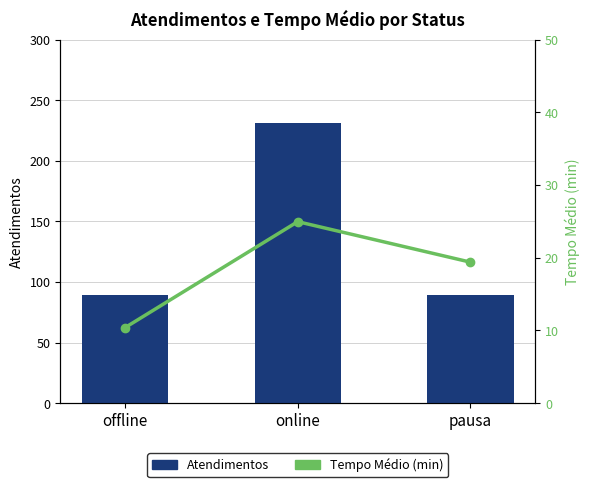

What is the greatest value displayed?

231.0